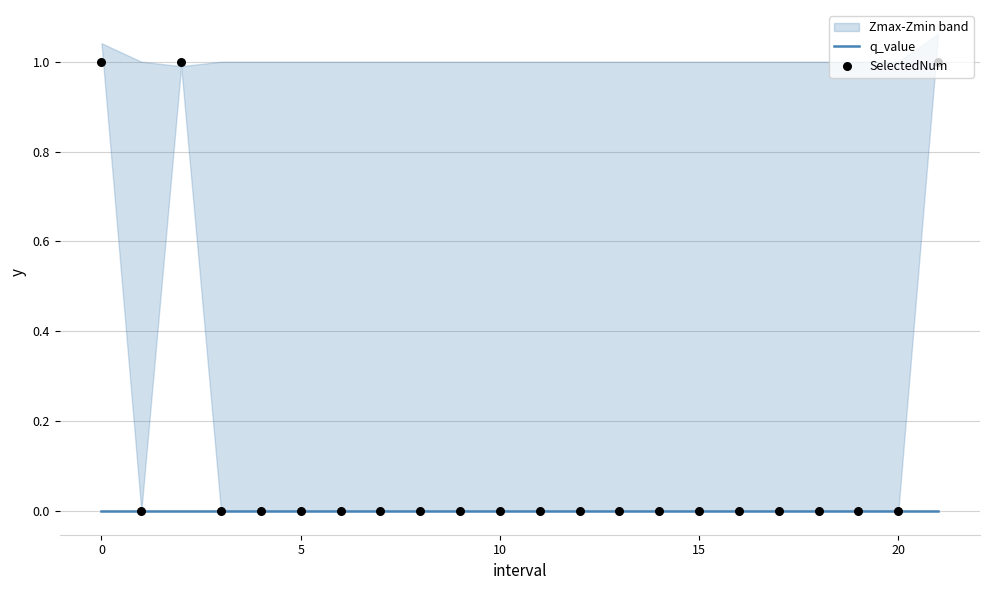

Which series contains the lowest Y value?

q_value